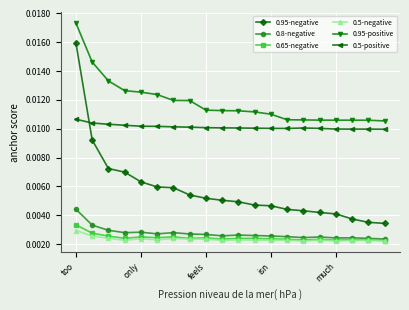

True or false: 0.65-negative and 0.95-negative cross at least once.

False